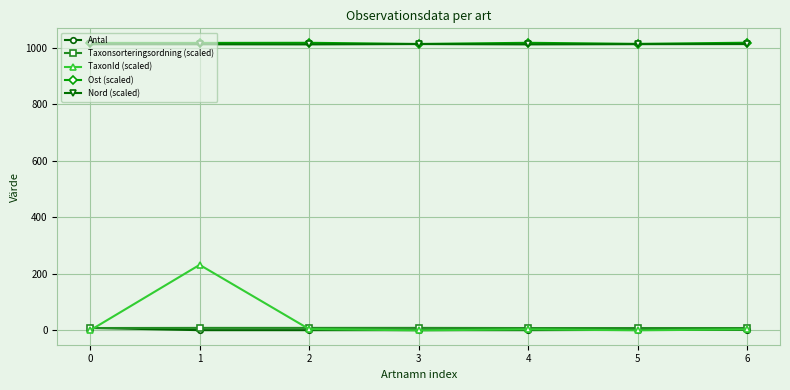

What is the value of the Ost (scaled) point at the 7th from the left?

1018.2